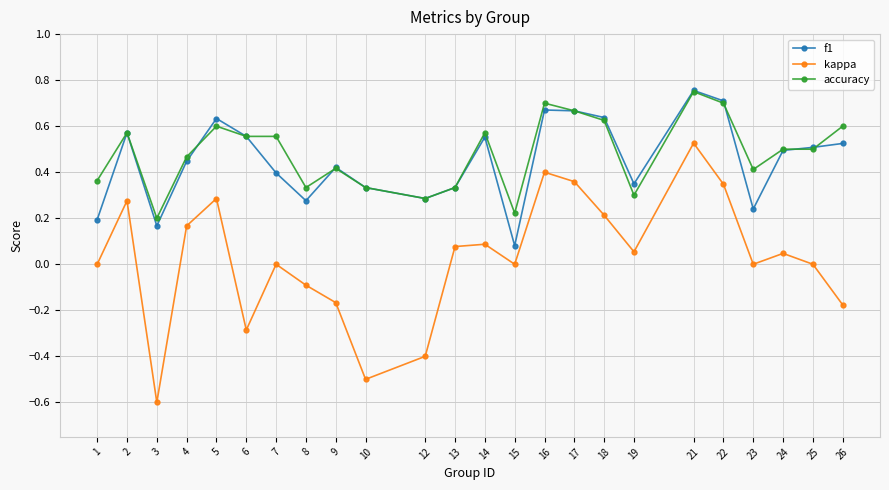

True or false: accuracy and kappa intersect in this chart.

False